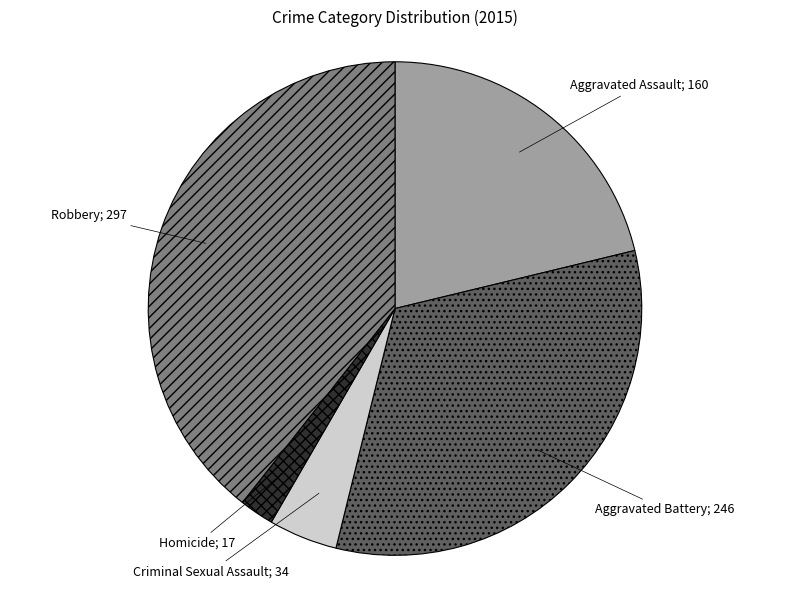

Is there any slice that represents more than half of the pie?

No